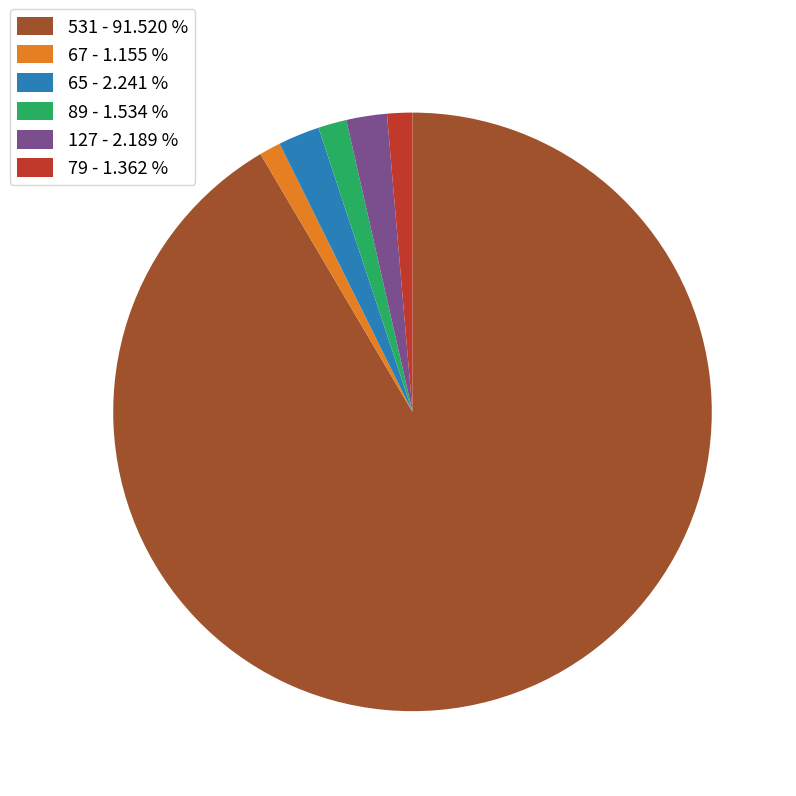

Is the sum of 127 - 2.189 % and 65 - 2.241 % greater than half?

No